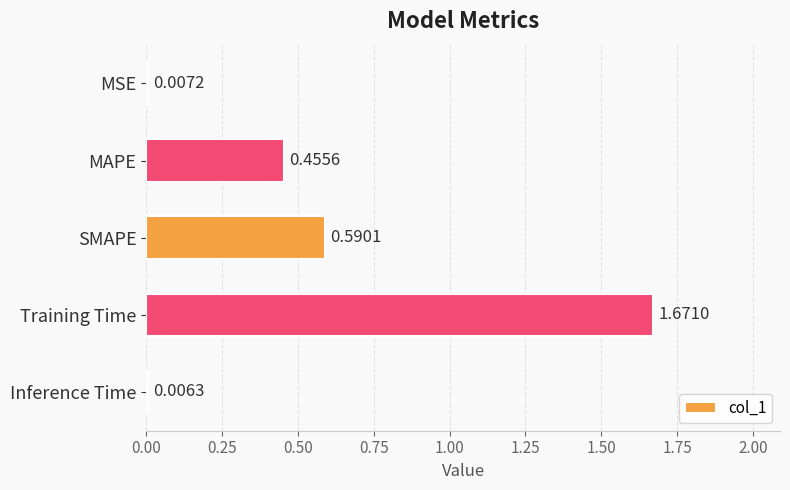

What is the sum of all values?

2.7